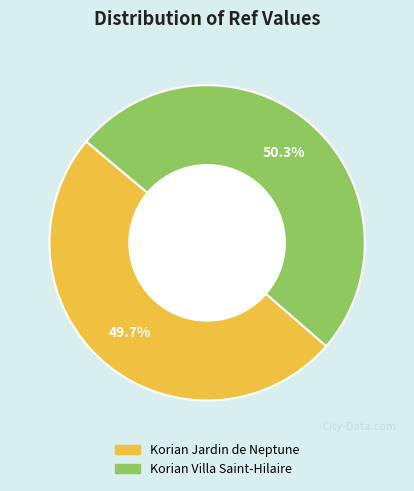

Approximately how many times larger is the value at Korian Villa Saint-Hilaire compared to Korian Jardin de Neptune?

1.0